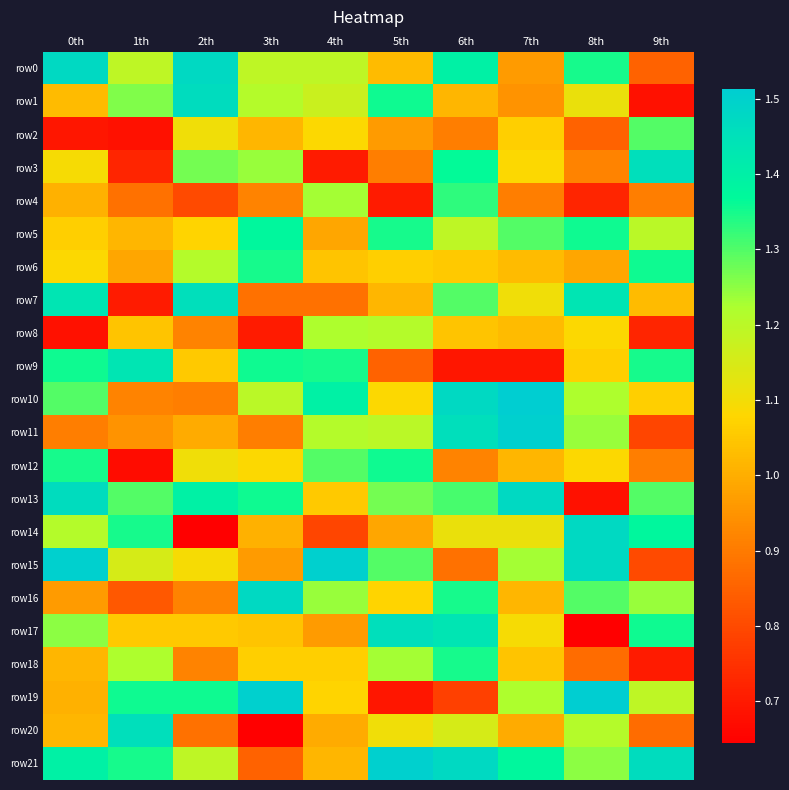

Which has a higher value, 9th or 4th?

4th